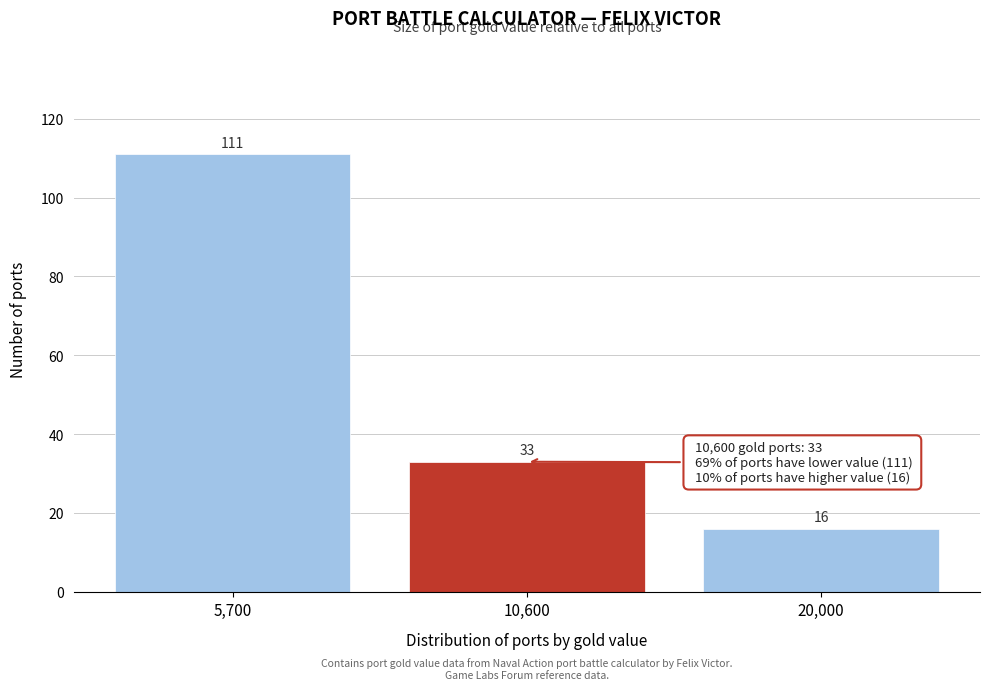

Reading right to left, extract all data points from this chart.

20,000=16	10,600=33	5,700=111